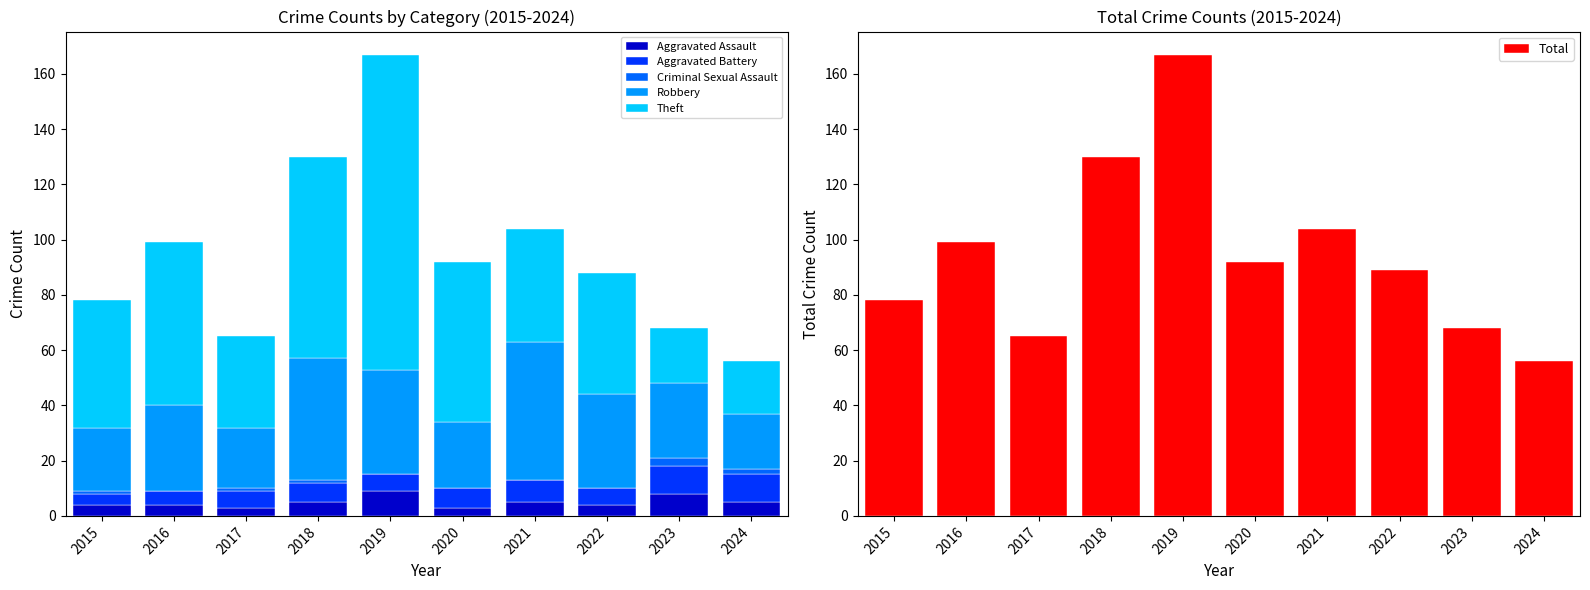

Count the Criminal Sexual Assault values in the range 0 to 1.

8